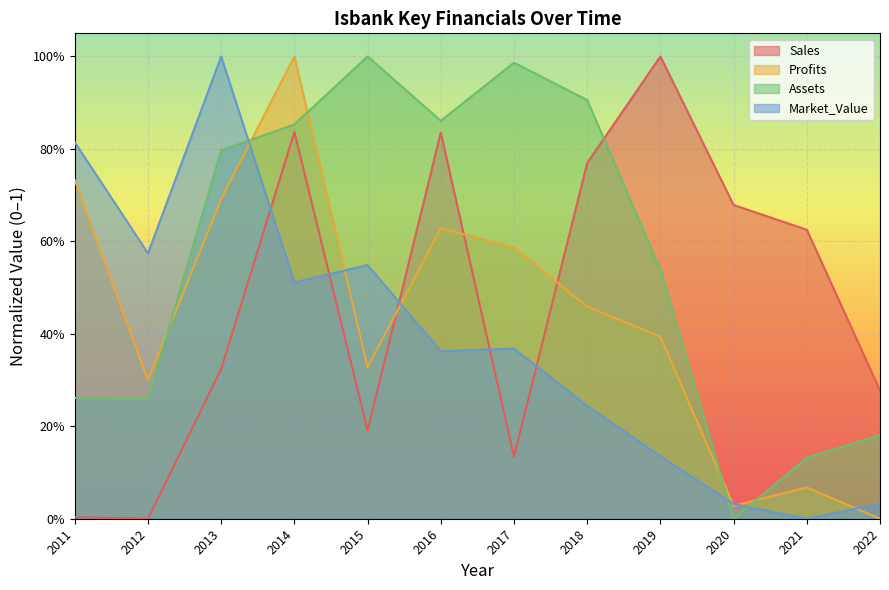

What are all the series names shown in the legend?

Sales, Profits, Assets, Market_Value